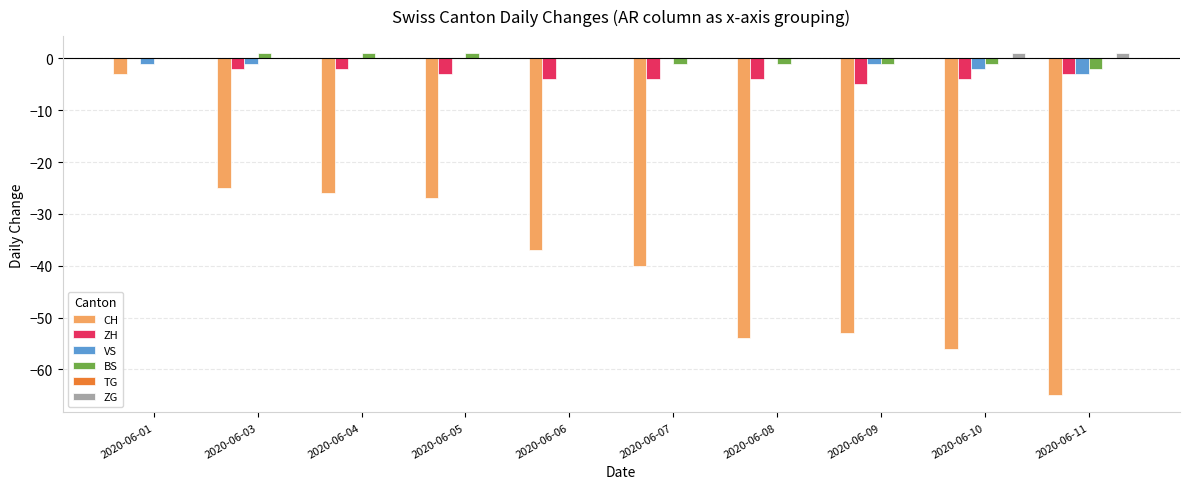

Which category has the highest value in the ZH series?

2020-06-01